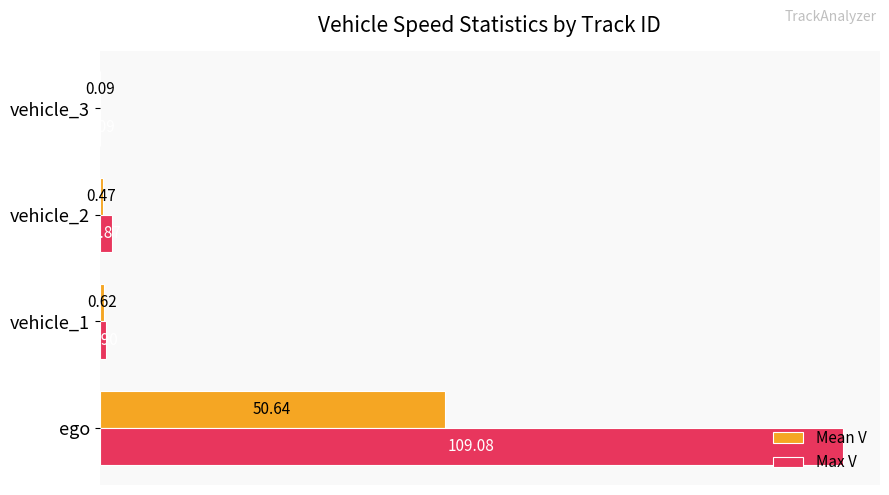

Between ego and vehicle_3, which series saw the biggest shift?

Max V